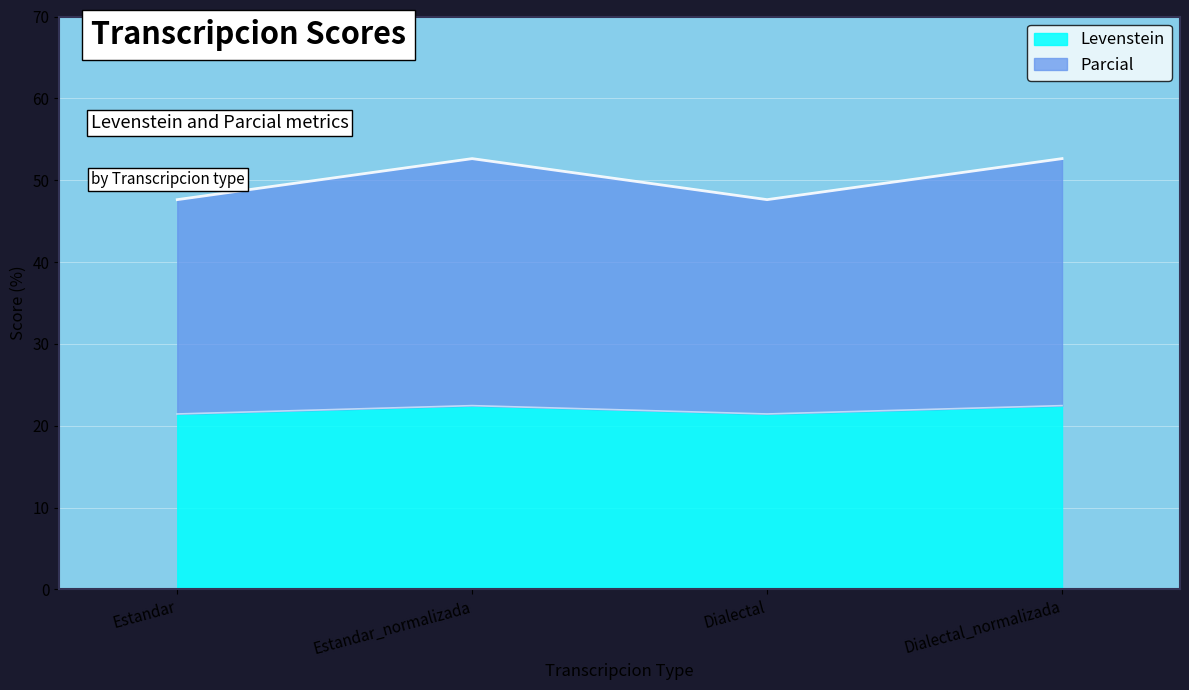

What is the approximate value of Levenstein at Dialectal?

21.4